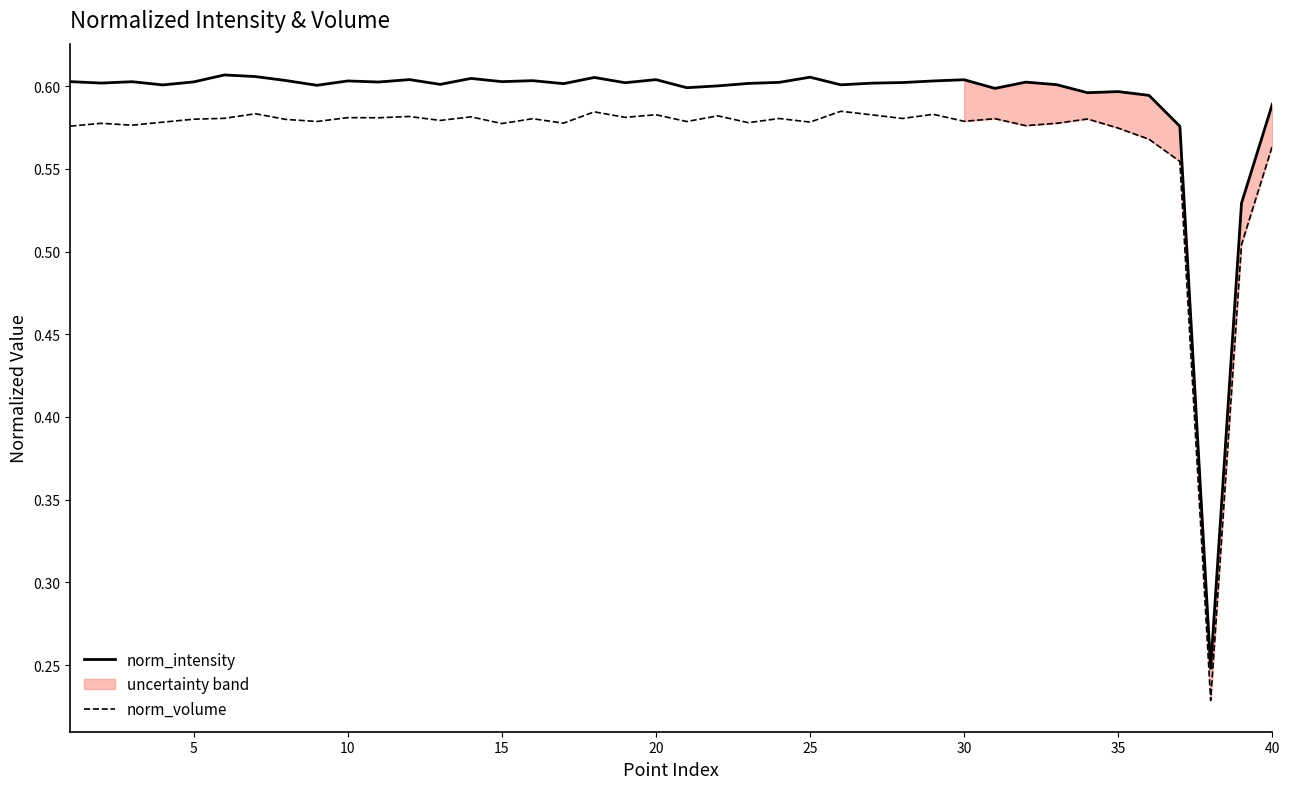

The value of norm_intensity at 15 is 0.2. True or false?

False